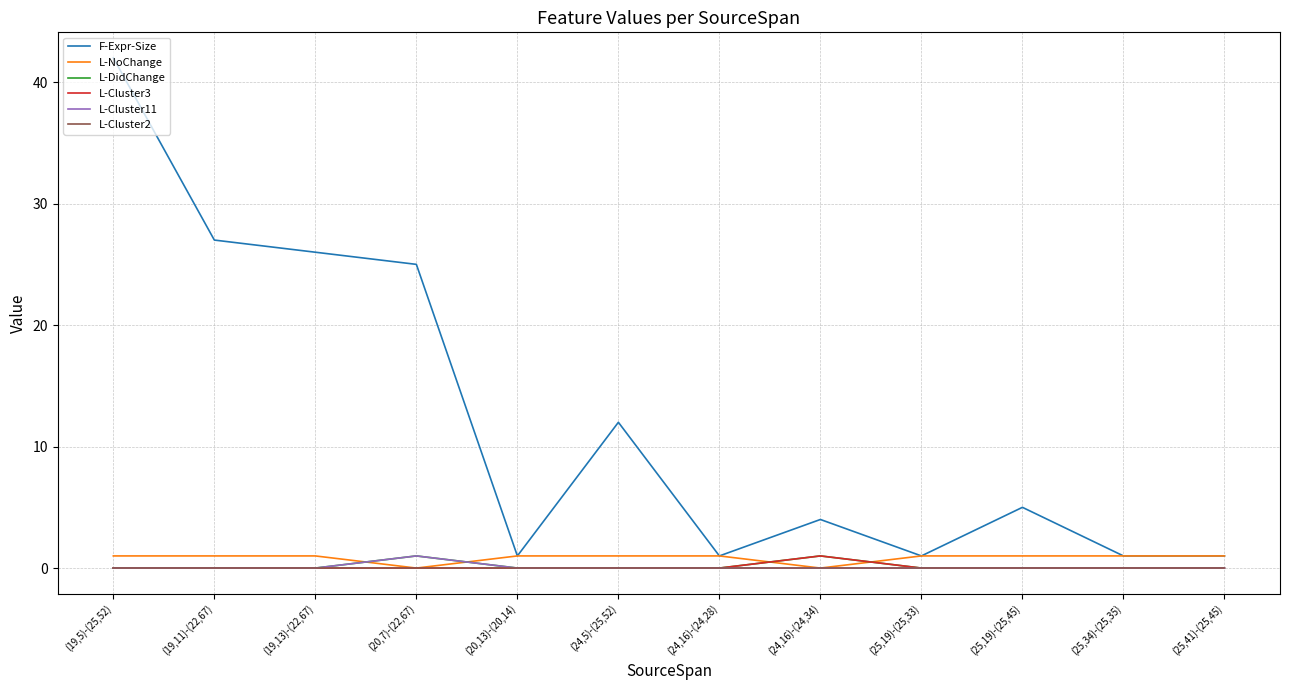

Which category has the highest value across all series?

(19,5)-(25,52)